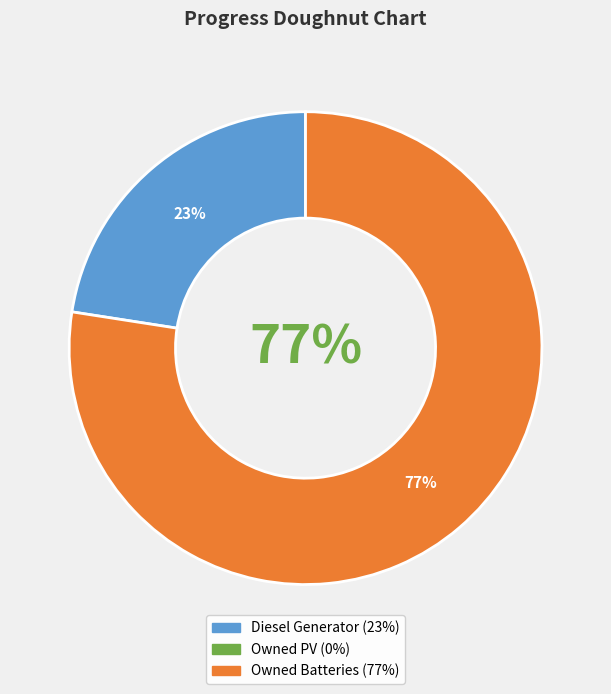

Is it true that Diesel Generator is 23% of the pie?

True